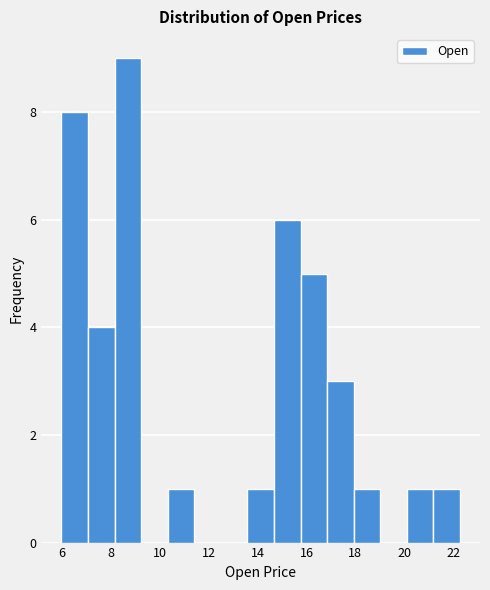

What is the height of the bar covering 8.2 to 9.2 on the x-axis? Neither the bar edges nor the heights are printed on the chart, so give them approximately, as read against the axes.

9